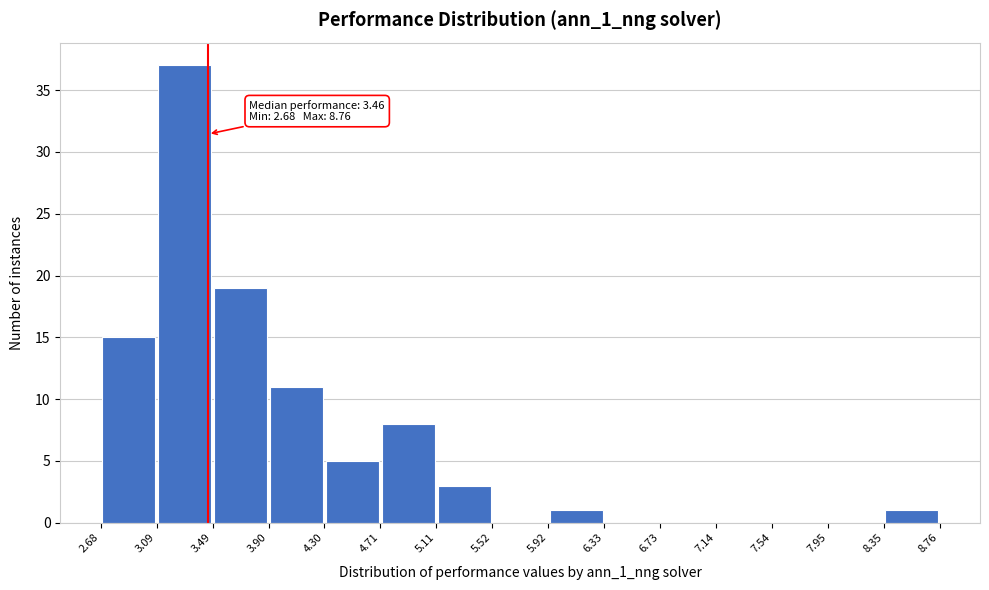

Over which range of the x-axis is the bar tallest?

3.09 to 3.49